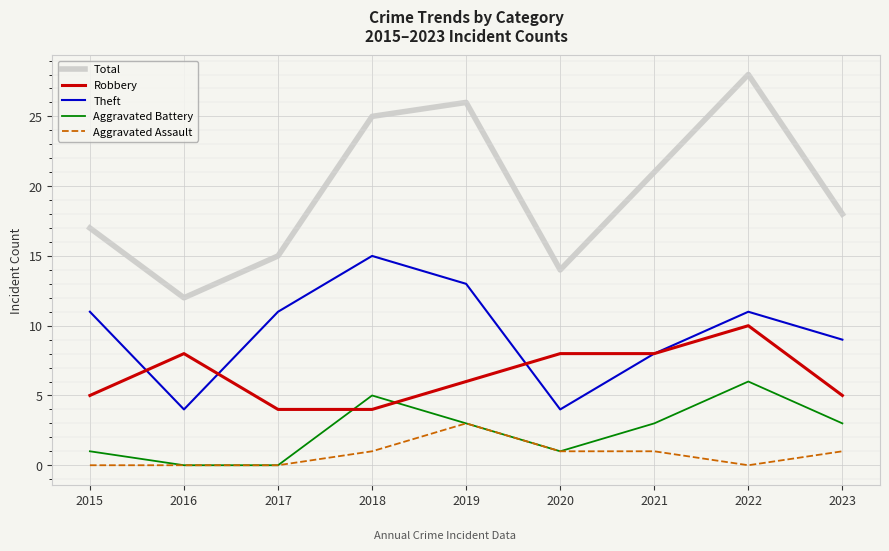

List the labels in order of Total value, smallest first.

2016, 2020, 2017, 2015, 2023, 2021, 2018, 2019, 2022